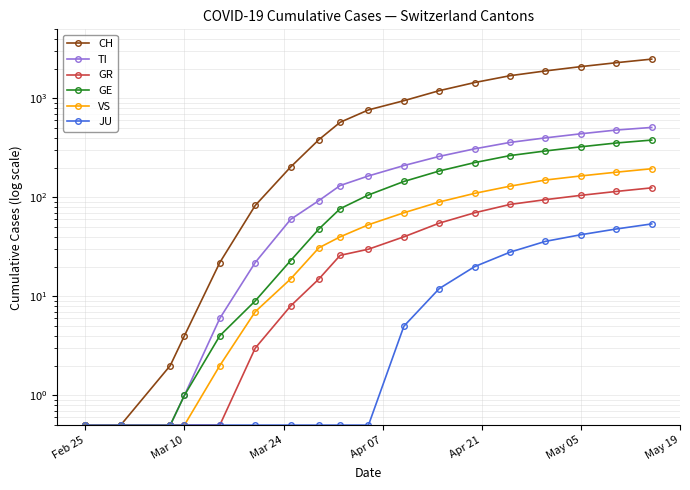

True or false: CH and TI cross at least once.

False